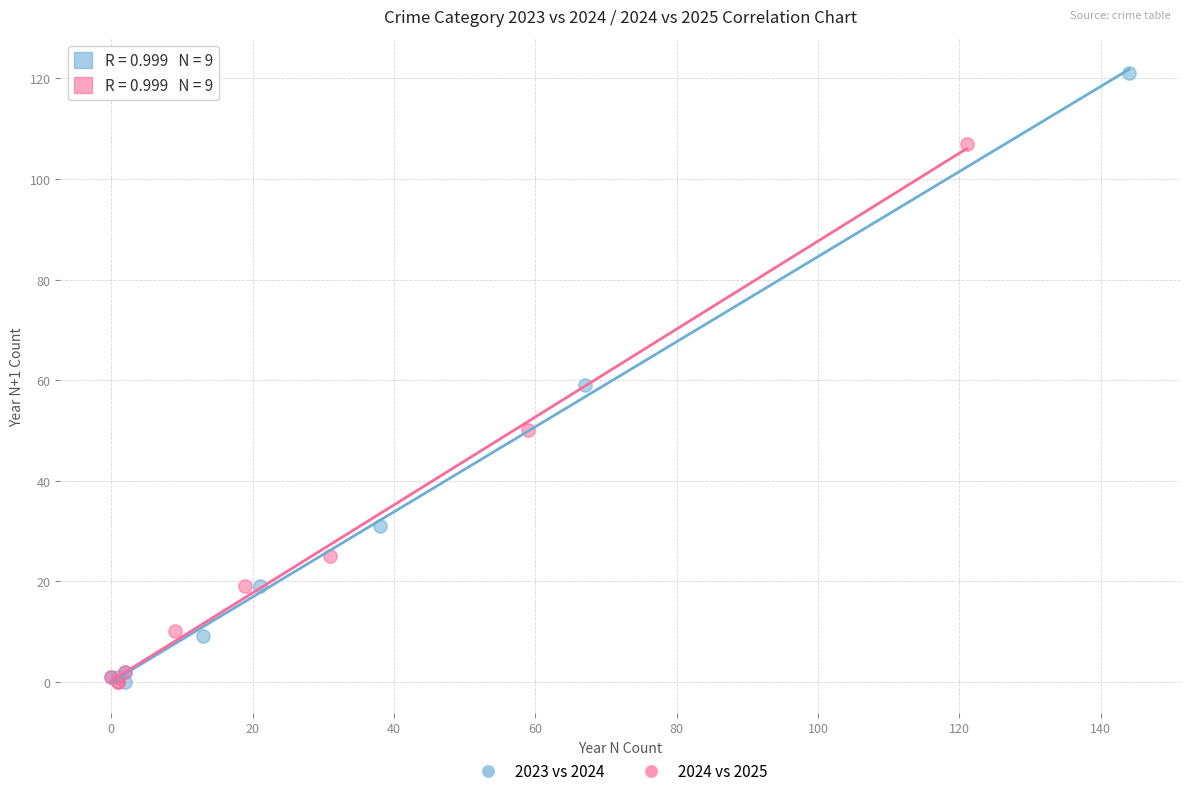

Which series contains the highest Y value?

2023 vs 2024